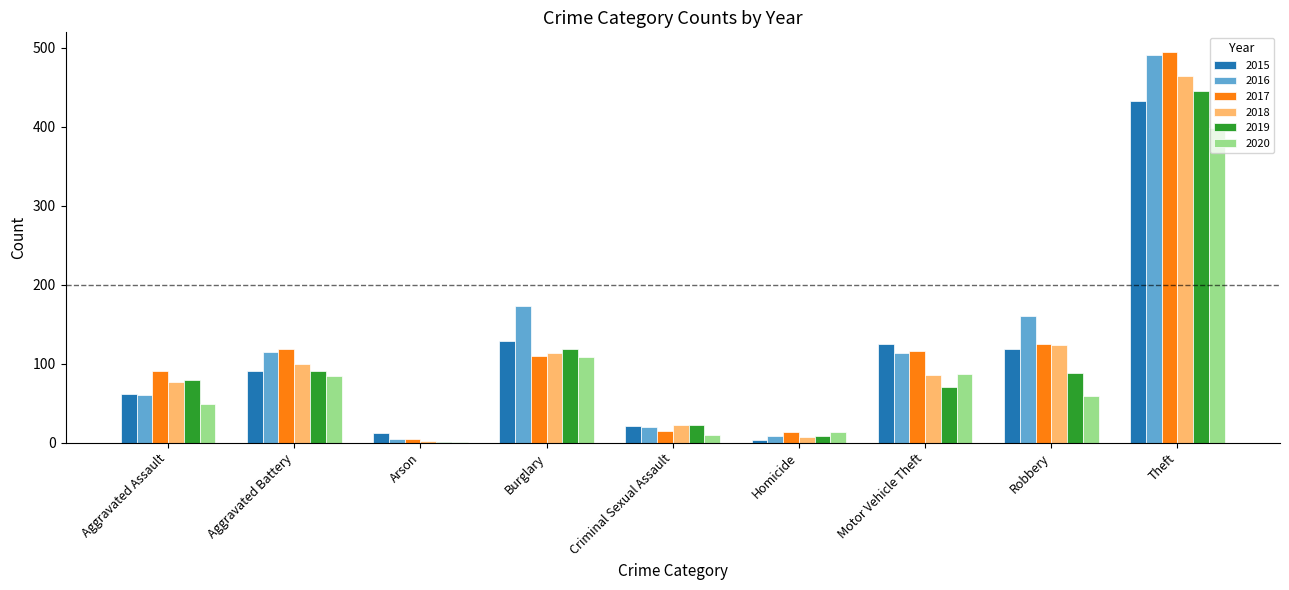

The 2017 series shows 52 at Motor Vehicle Theft. True or false?

False